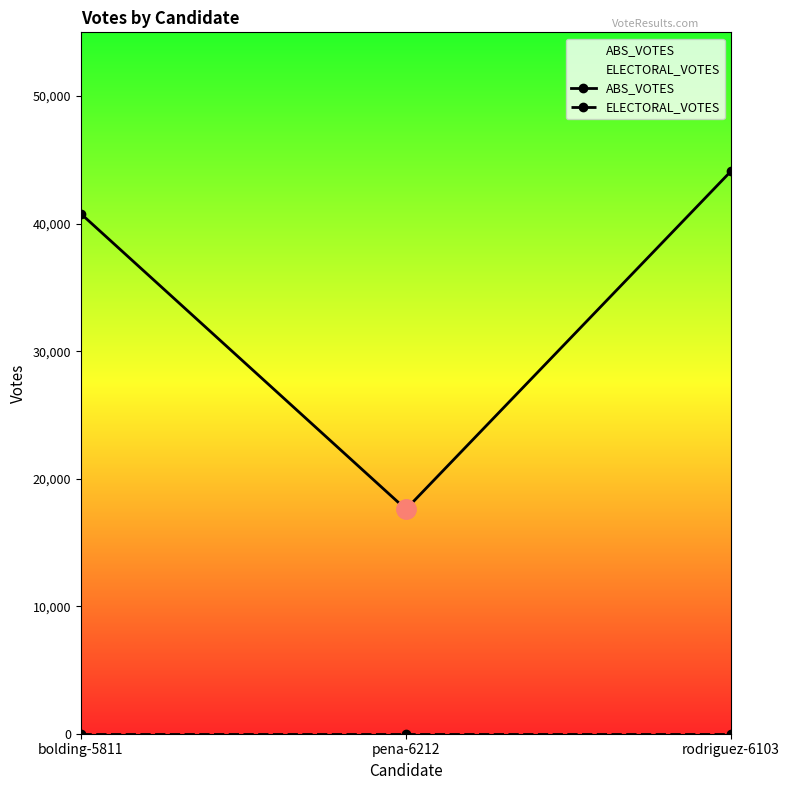

What is the sum of all ABS_VOTES values?

102499